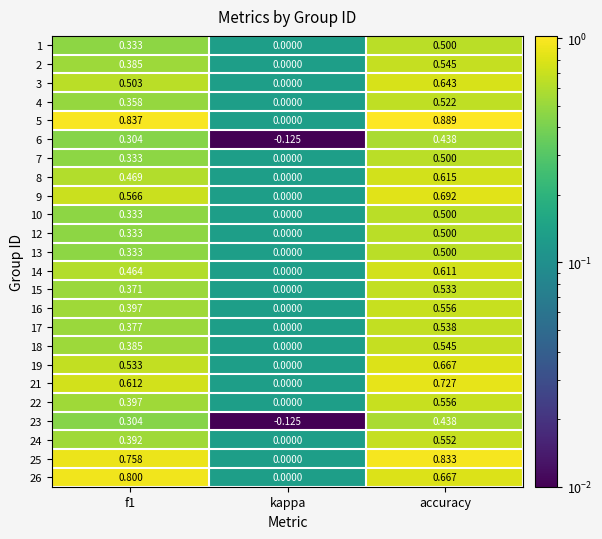

Between f1 and kappa, which series saw the biggest shift?

5